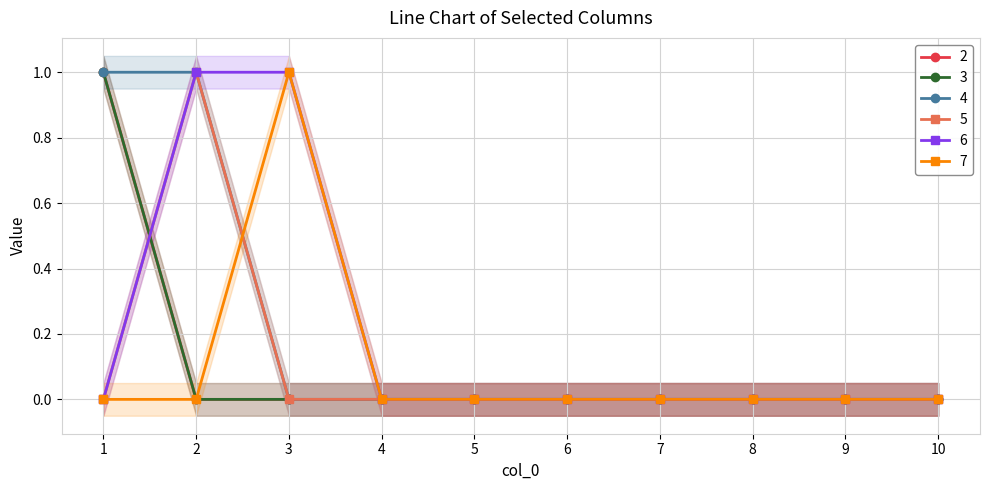

True or false: 4 has more than 0 points higher than both neighbors.

False